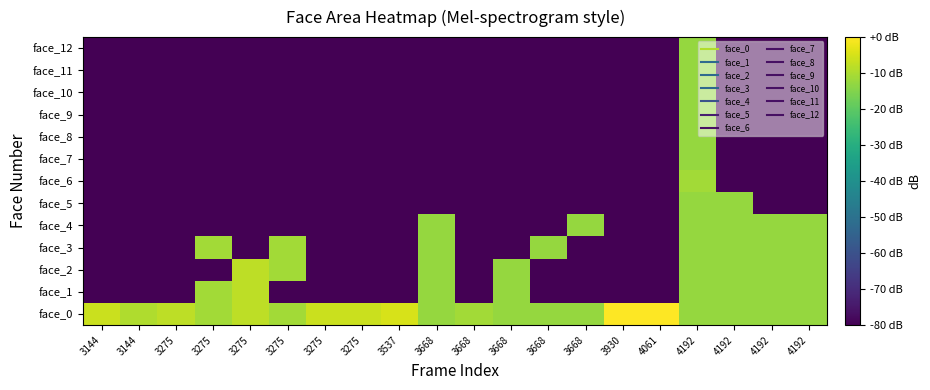

List the series in order of their peak value, lowest first.

face_4, face_5, face_7, face_8, face_9, face_10, face_11, face_12, face_3, face_6, face_1, face_2, face_0